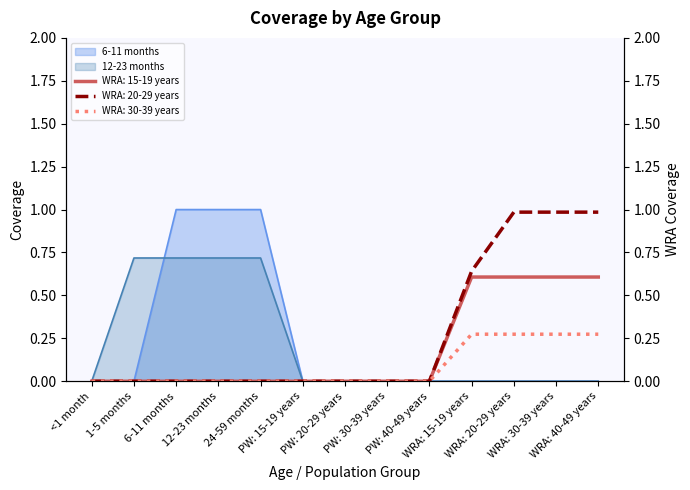

Does the chart have visible grid lines?

No